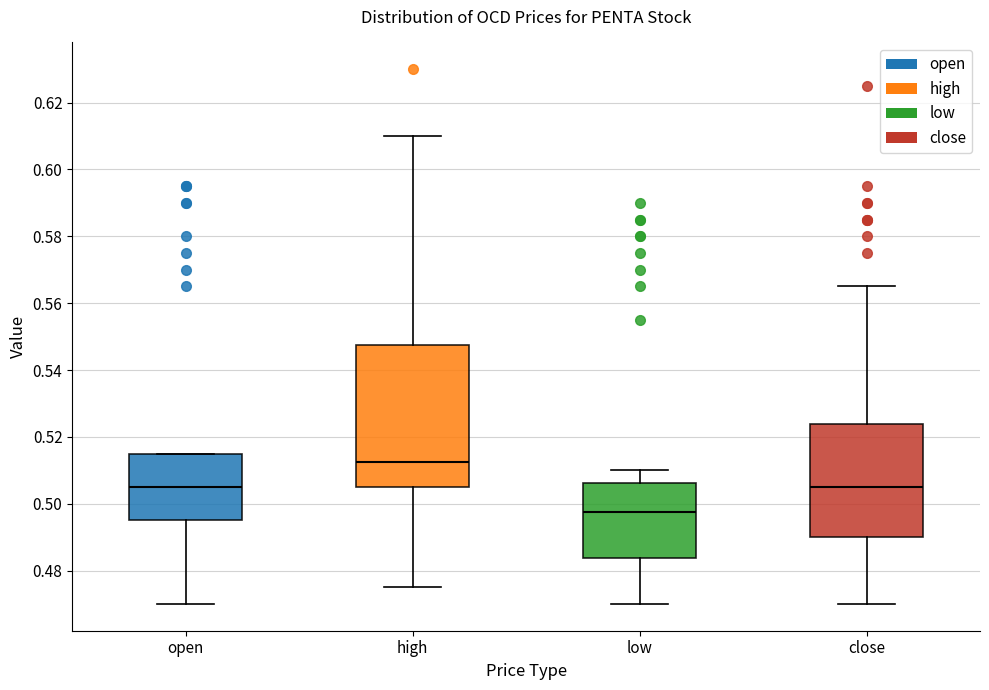

Where is the lower edge of the box for high on the y-axis? The values are not printed on the chart, so give them approximately, as read against the axis.

0.506